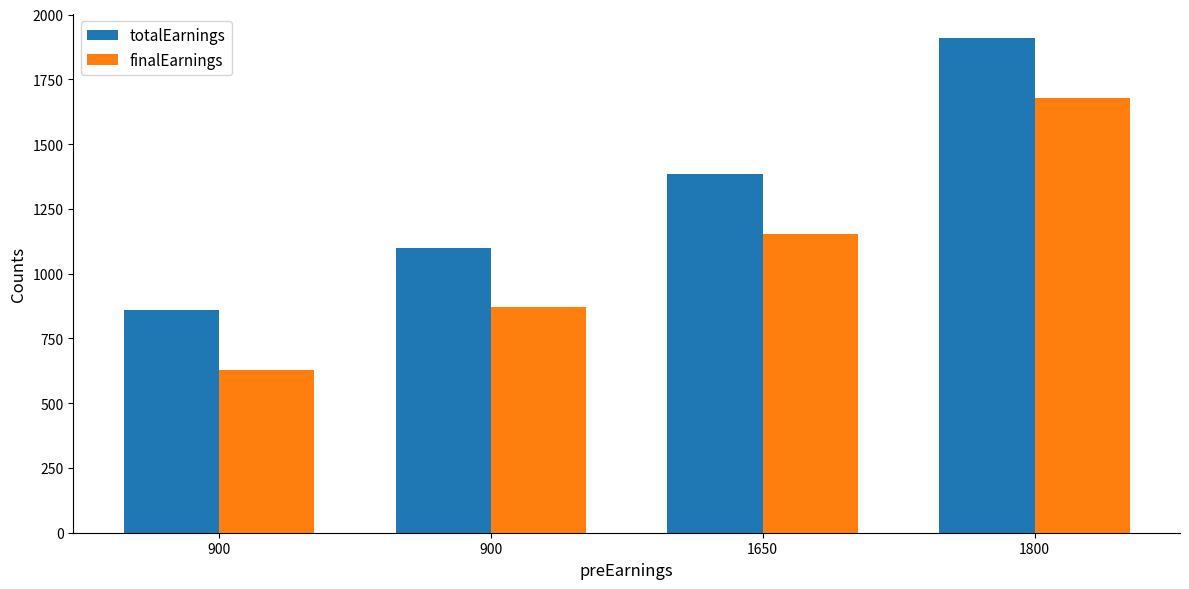

What are all the series names shown in the legend?

totalEarnings, finalEarnings